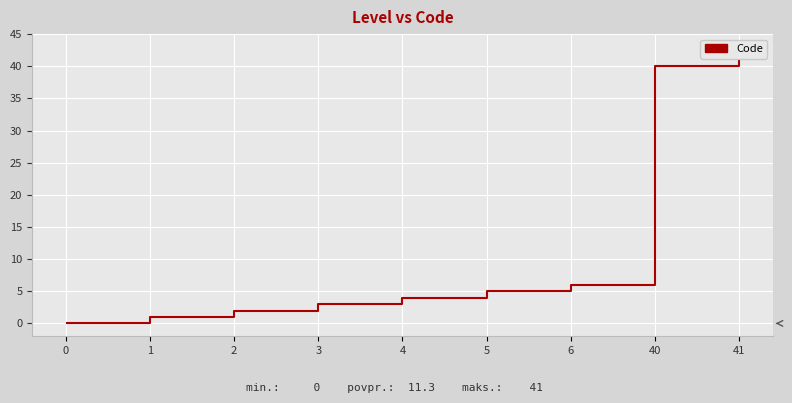

The value at 3 is 1. True or false?

False